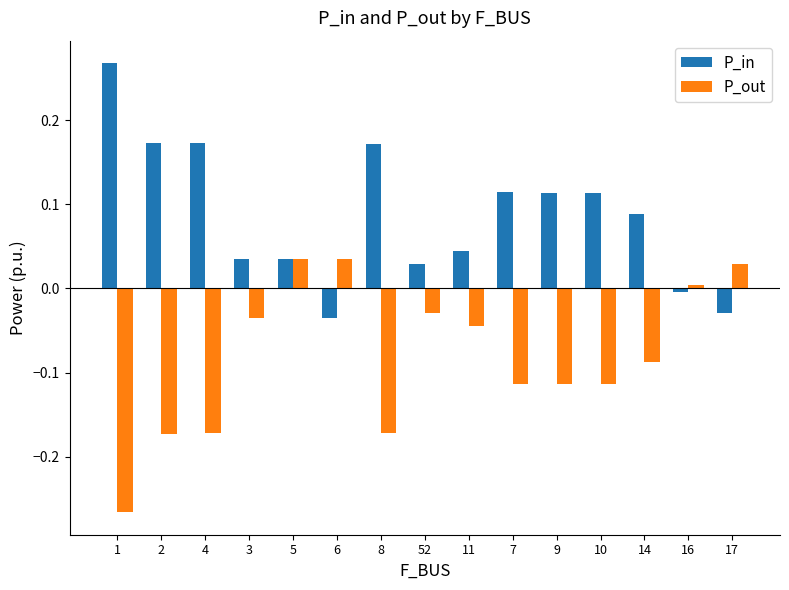

How many positive values does the P_out series have?

4